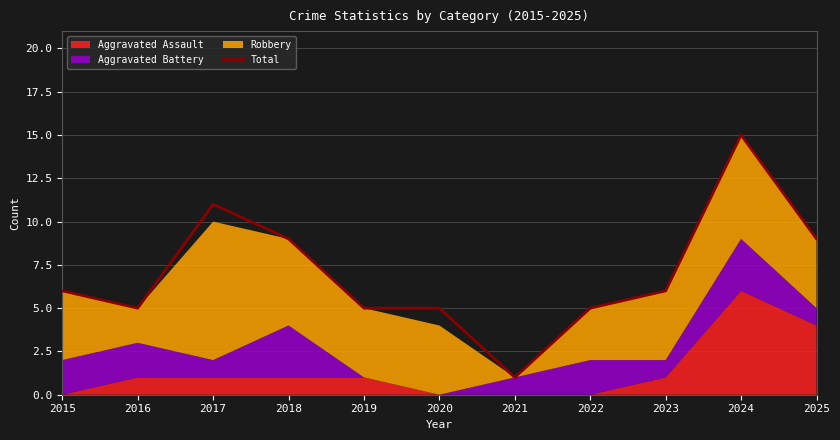

Reading right to left, what are all the values shown in this chart?

2025=9	2024=15	2023=6	2022=5	2021=1	2020=5	2019=5	2018=9	2017=11	2016=5	2015=6